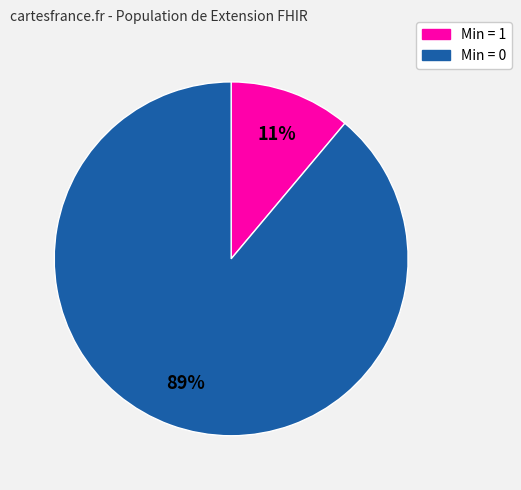

Does any single category account for the majority?

Yes